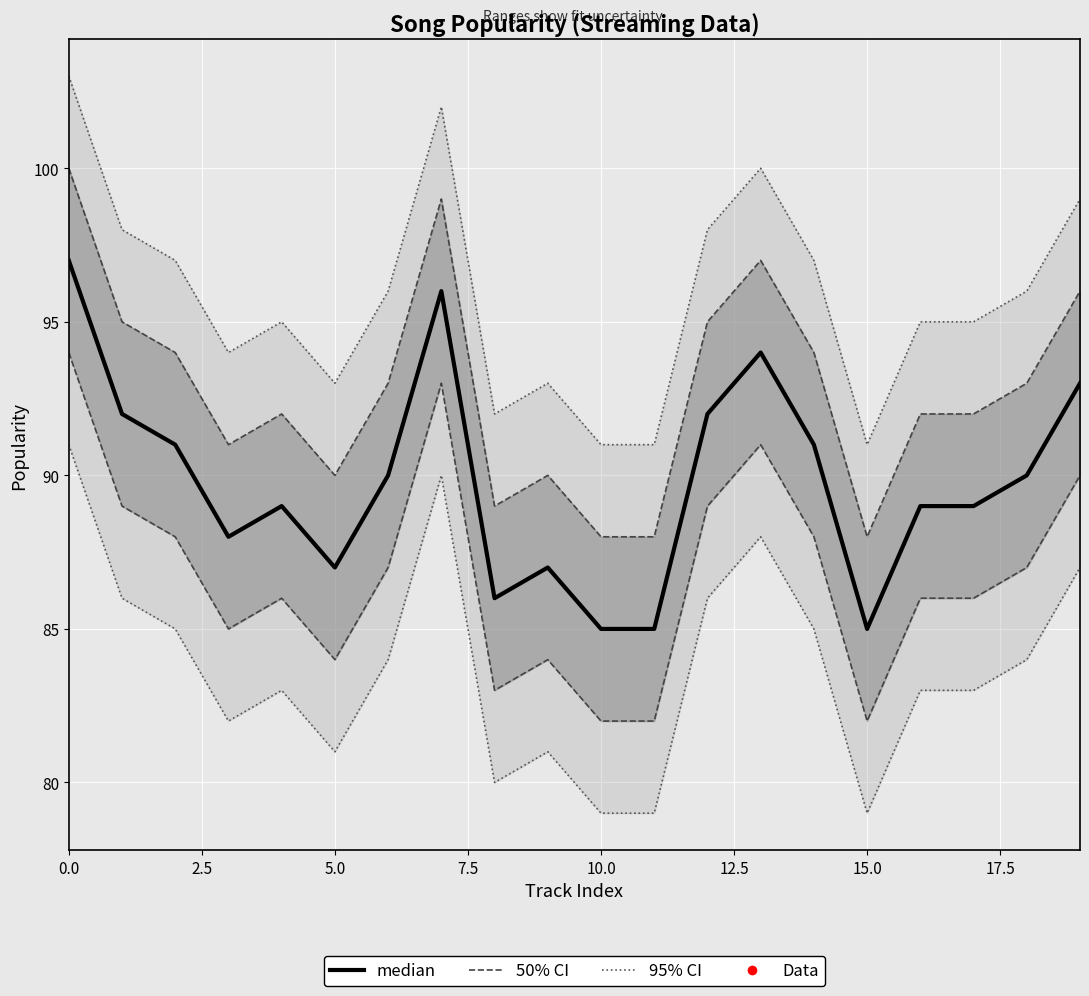

What is the greatest value displayed?

97